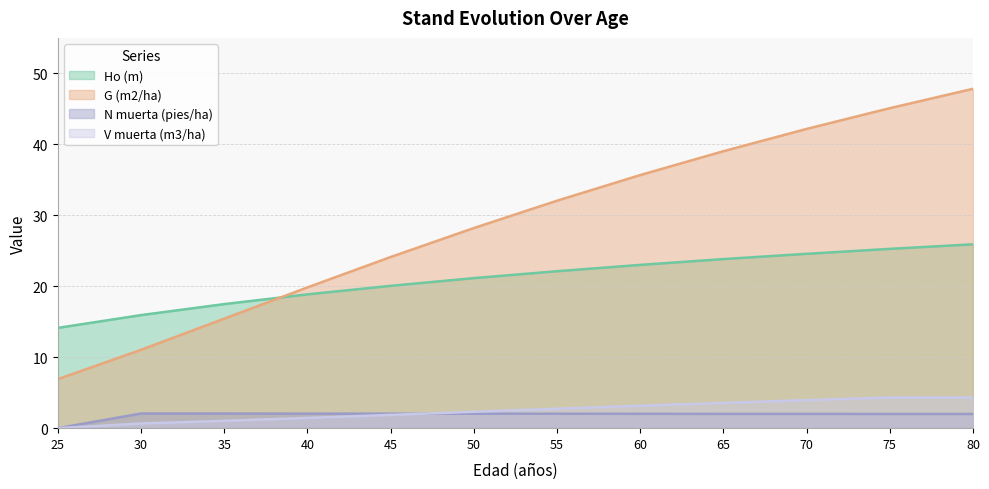

Rank the categories by V muerta (m3/ha) value from lowest to highest.

25, 30, 35, 40, 45, 50, 55, 60, 65, 70, 75, 80